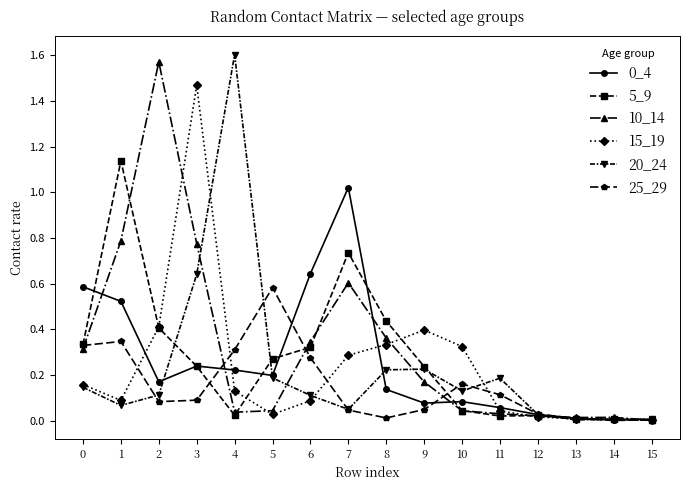

Between which two adjacent categories do 10_14 and 15_19 first intersect?

2 and 3